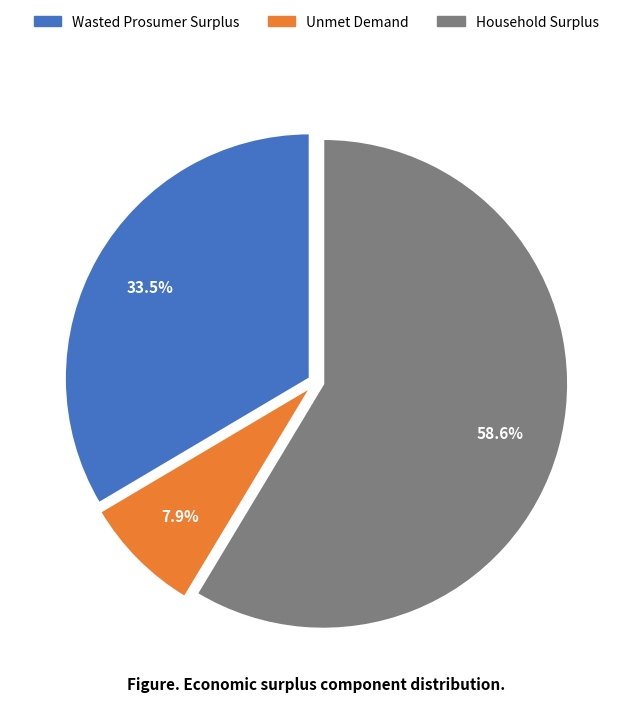

Which has a higher value, Unmet Demand or Household Surplus?

Household Surplus